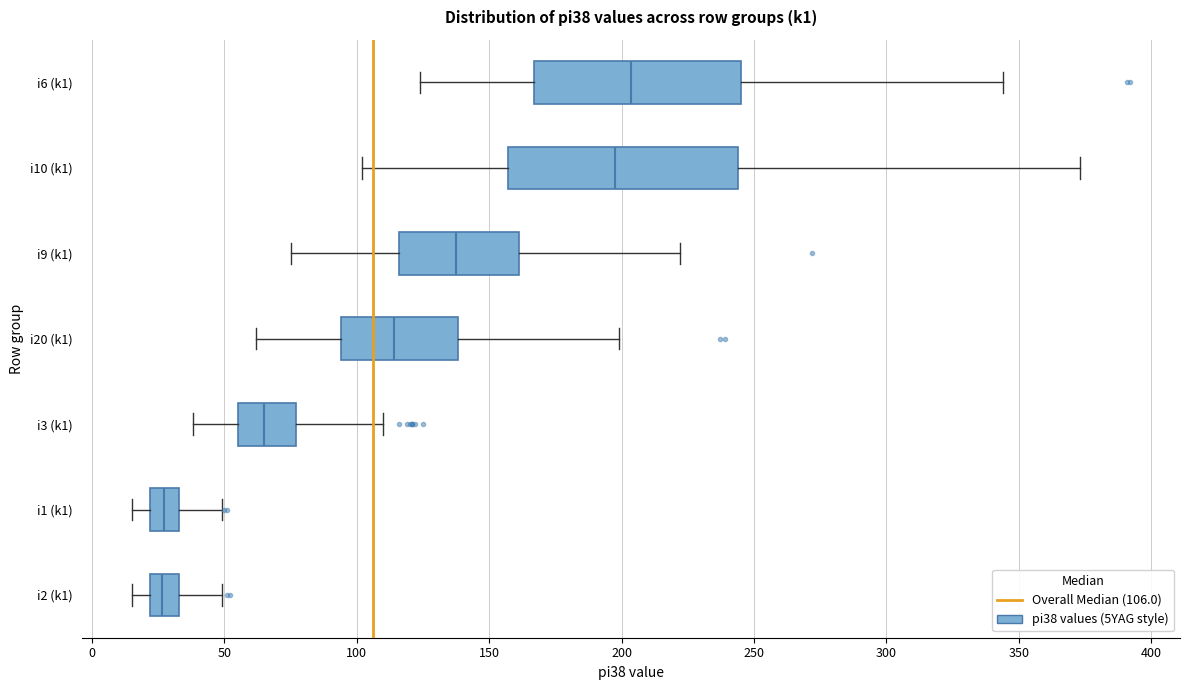

Which box is the widest, from its left edge to its right edge?

i10 (k1)